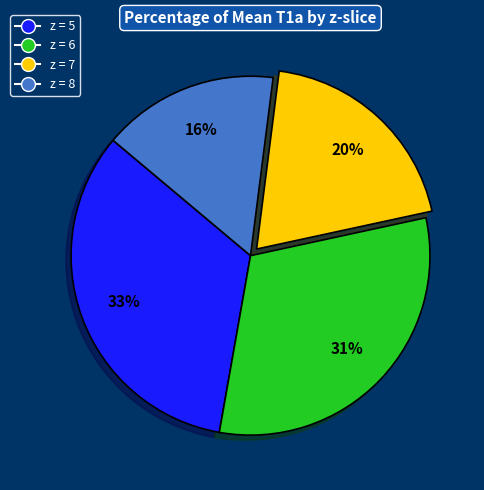

To the nearest percent, what portion does z = 7 represent?

20%